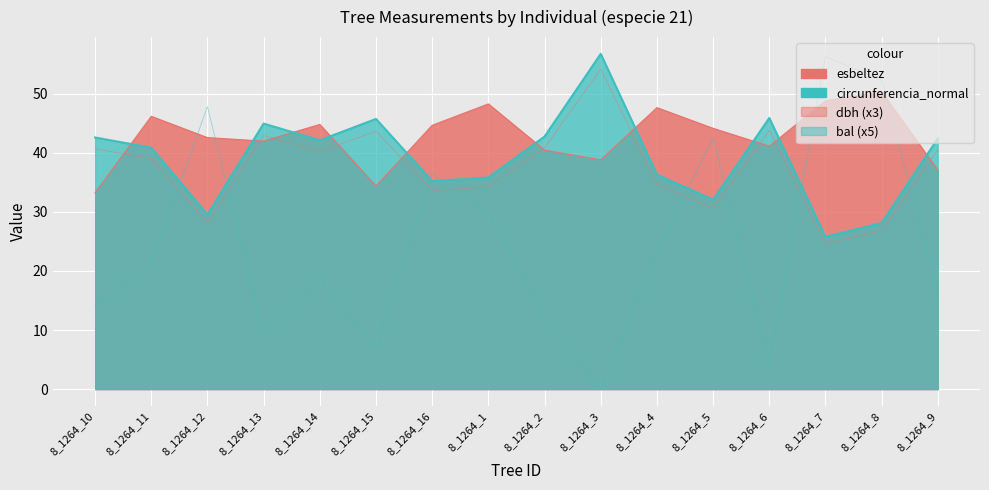

Is it true that bal (x5) equals 21.9 at 8_1264_10?

False